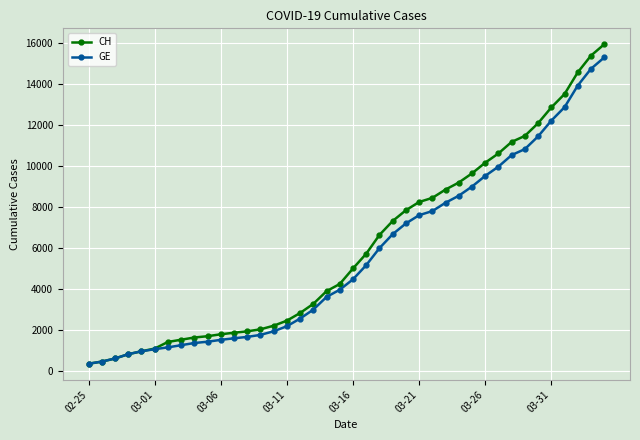

What is the smallest value displayed?

375